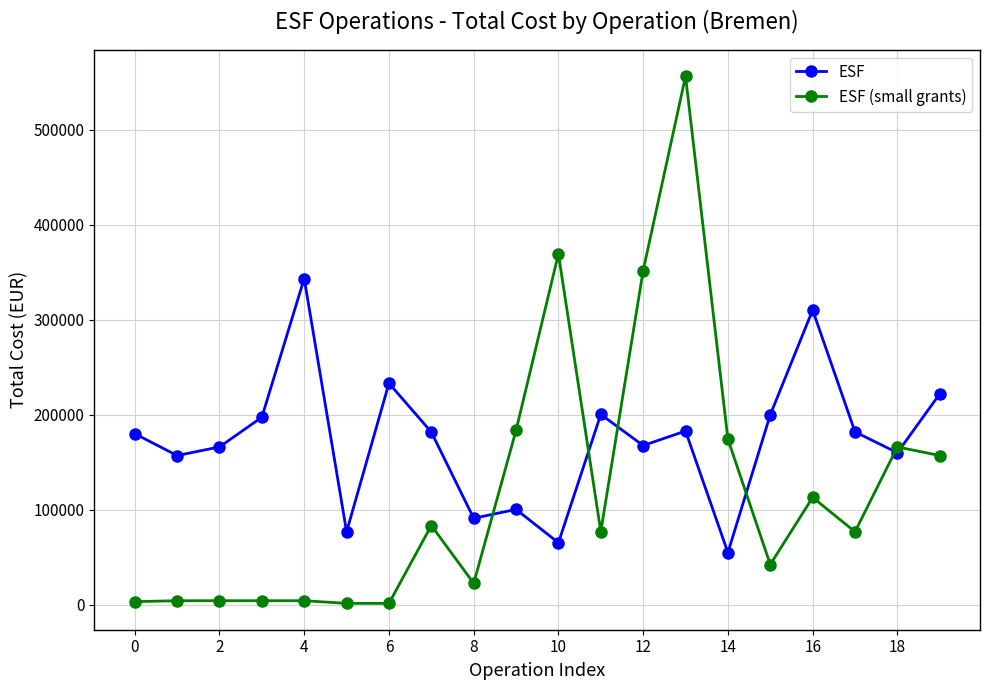

What is the value of the ESF point at the 7th from the left?

232937.5